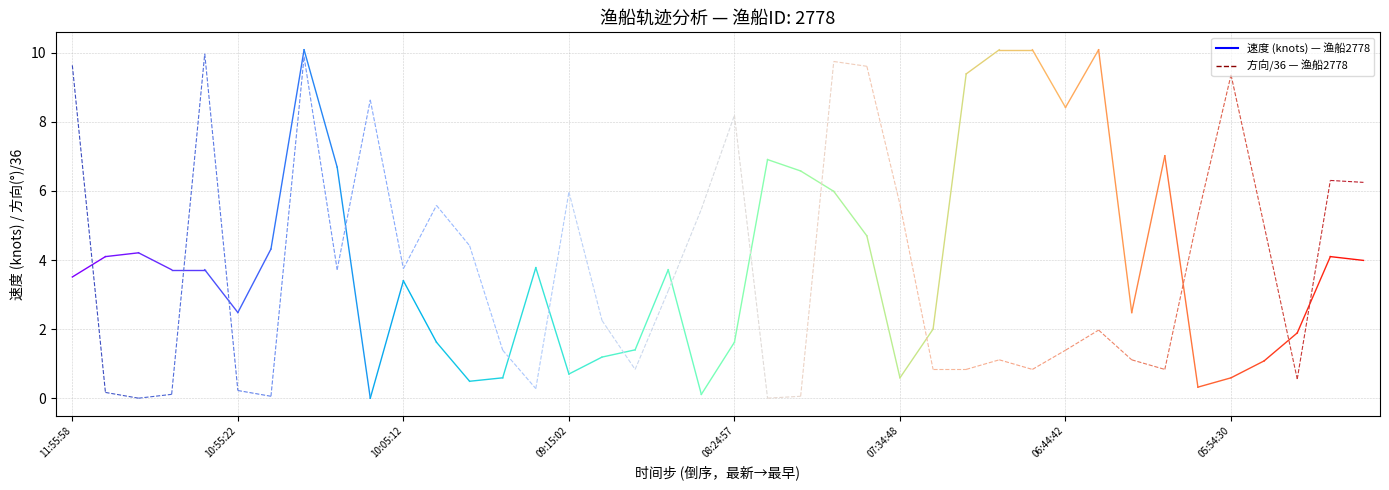

What is the difference between the highest and lowest values at 11:55:58?

6.1